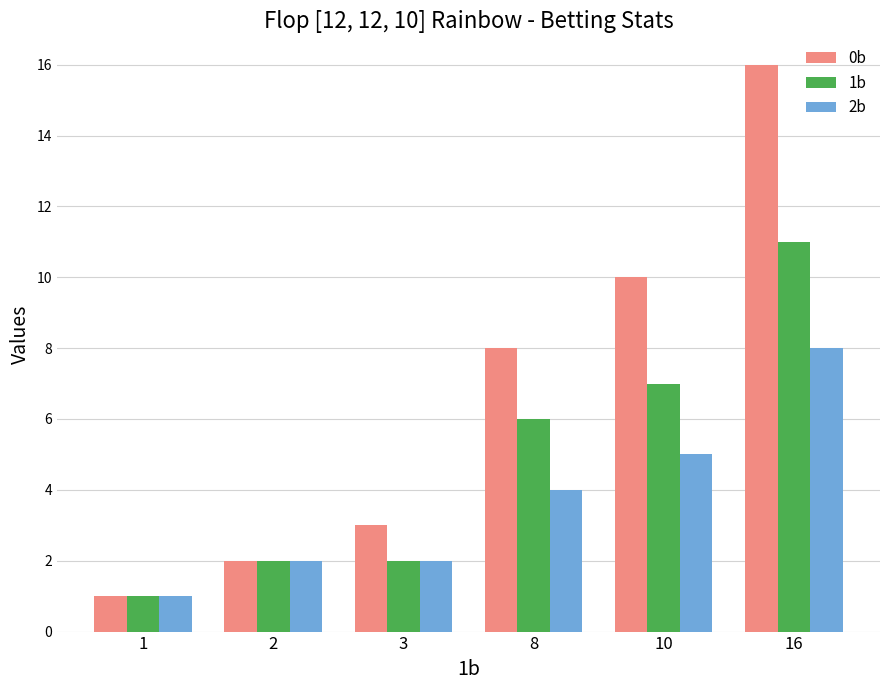

What is the spread (max minus min) of values at 8?

4